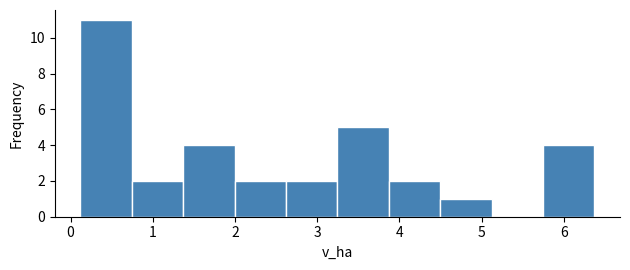

How tall is the bar that spans 3.9 to 4.5 on the x-axis? Neither the bar edges nor the heights are printed on the chart, so give them approximately, as read against the axes.

2